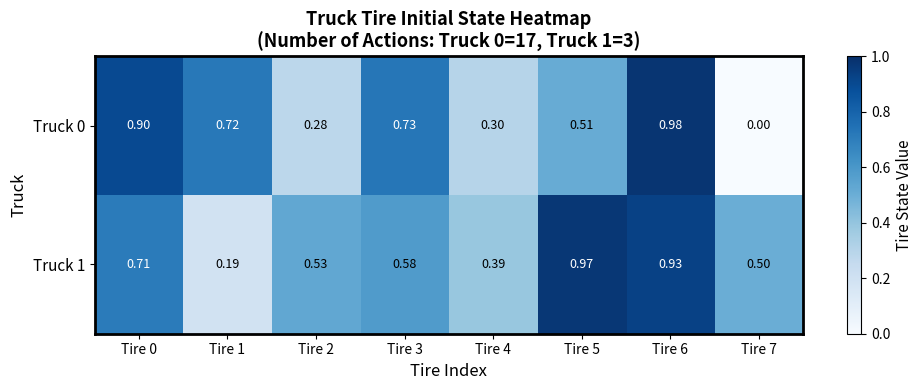

What is the total value across all series at Tire 2?

0.8